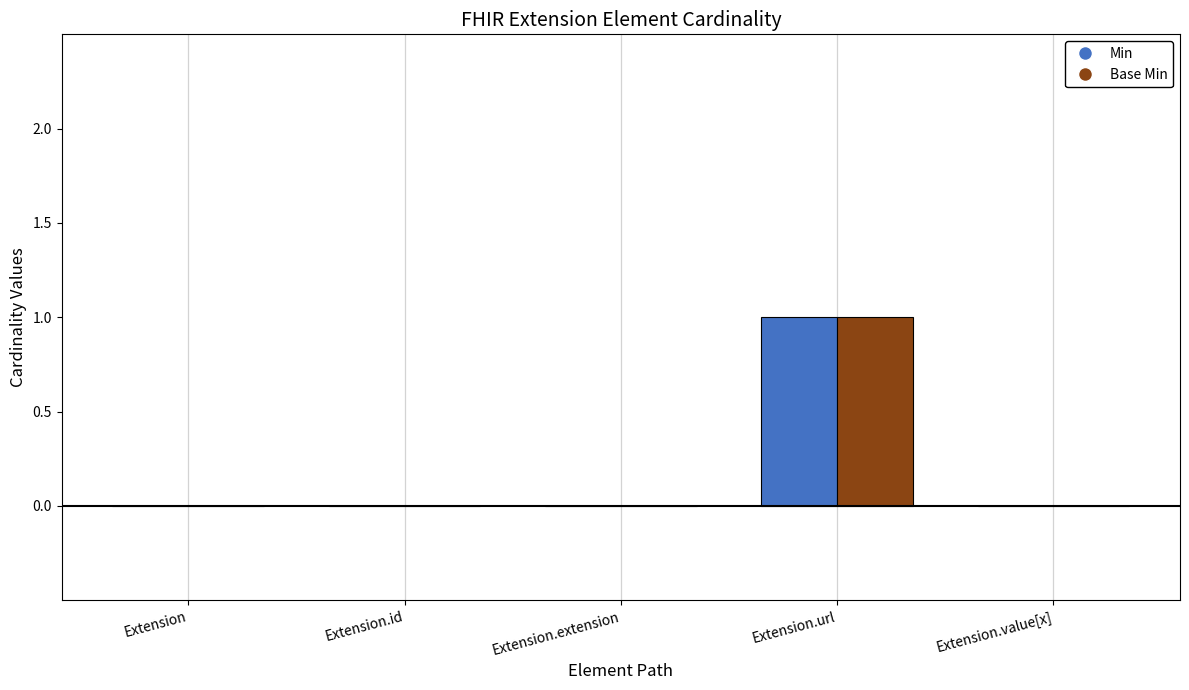

Is the value of Base Min at Extension.value[x] greater than the value of Min at Extension.url?

No